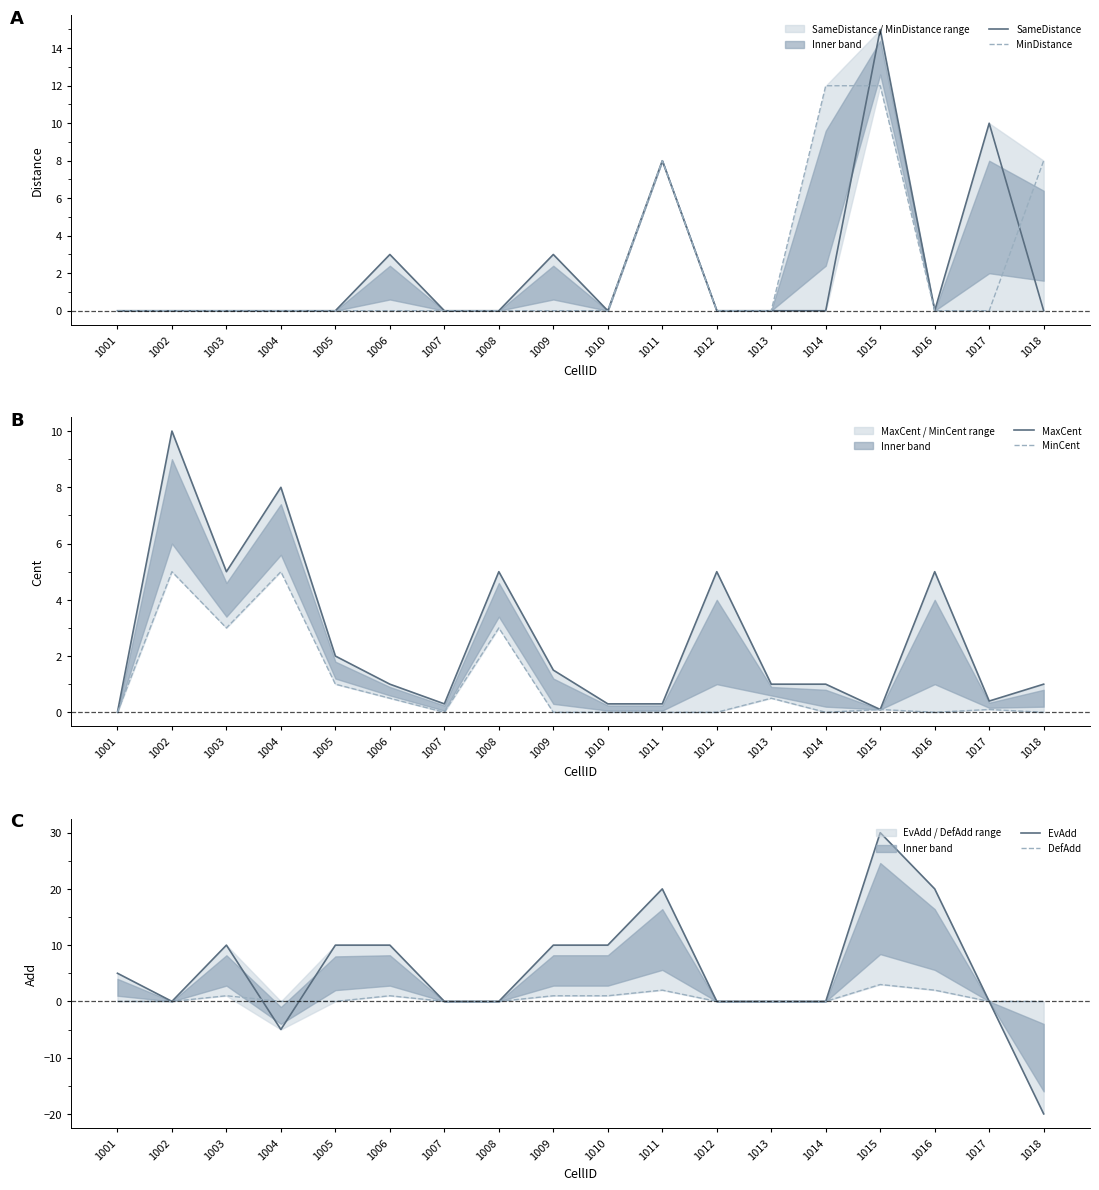

Which series has the largest total across all categories?

EvAdd